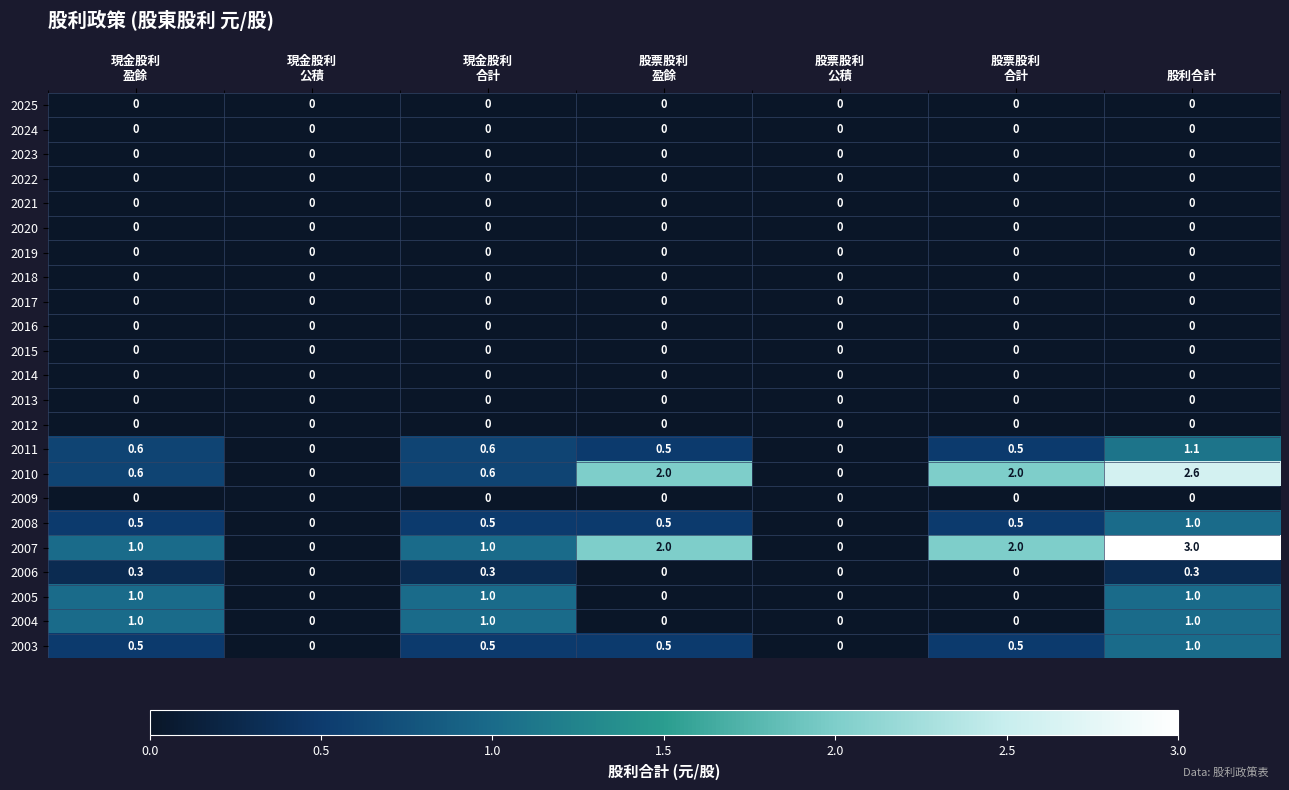

The 2023 series shows 0.0 at 股利合計. True or false?

True